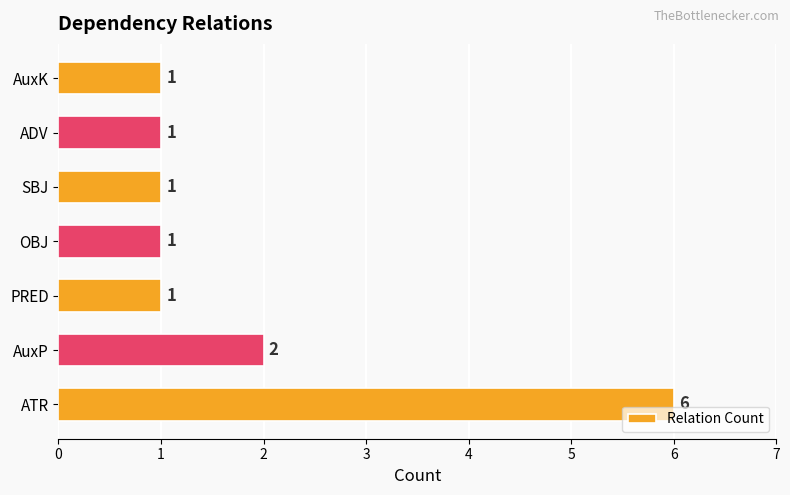

What is the difference between the maximum and minimum values?

5